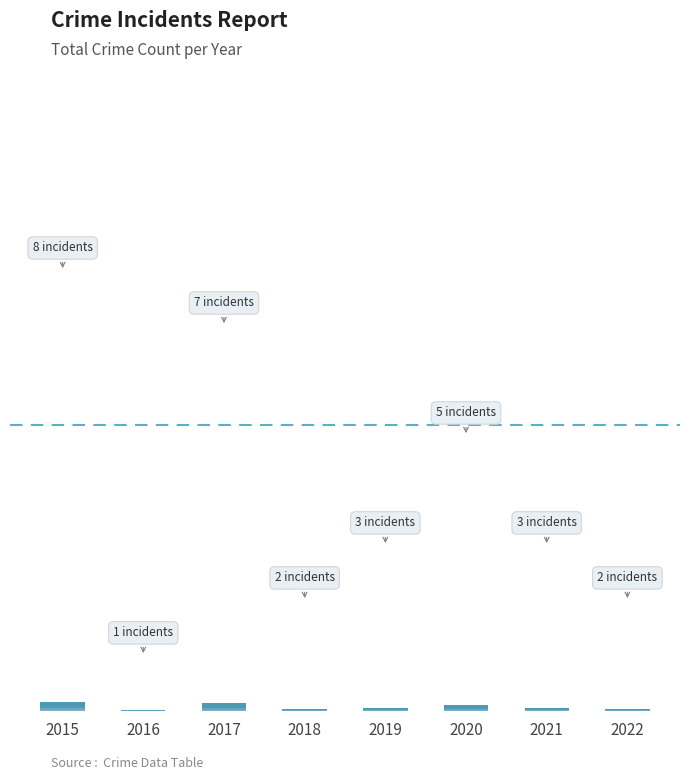

Rank the categories by value from lowest to highest.

2016, 2018, 2022, 2019, 2021, 2020, 2017, 2015